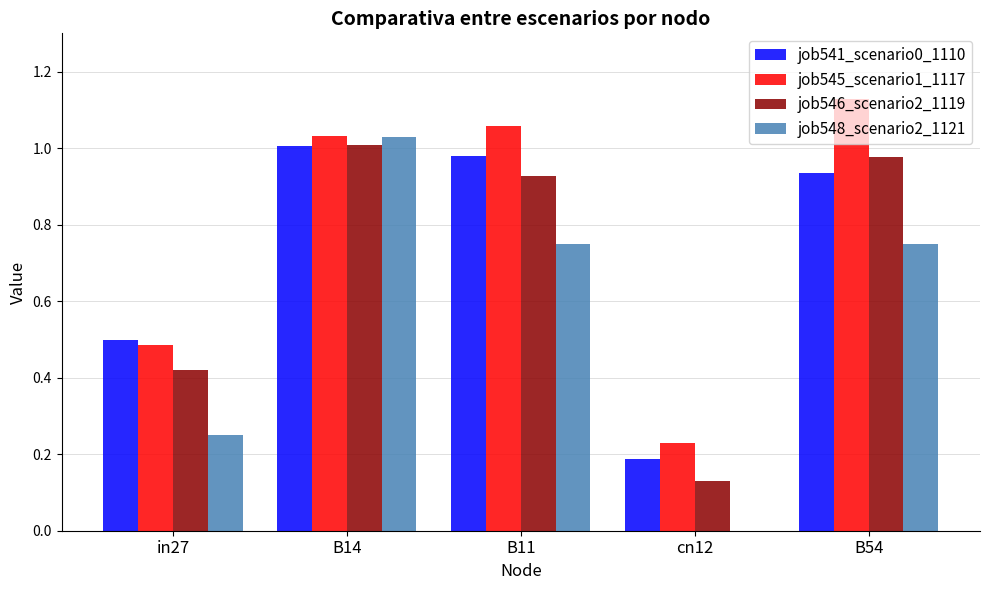

At which category is the sum across all series the highest?

B14